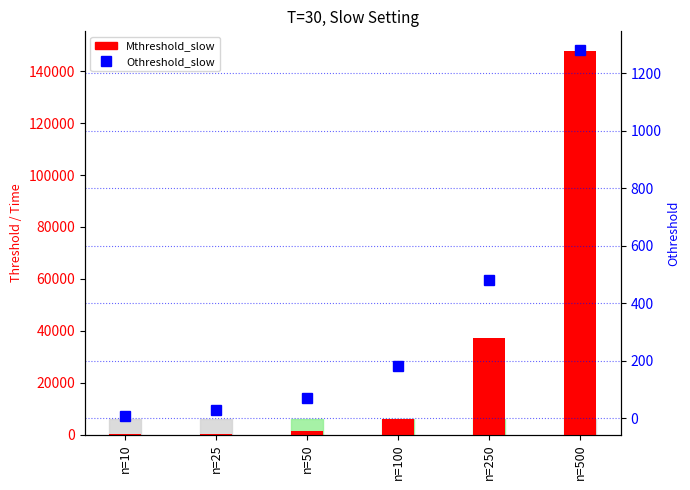

At how many categories does at least one series exceed 39130?

1